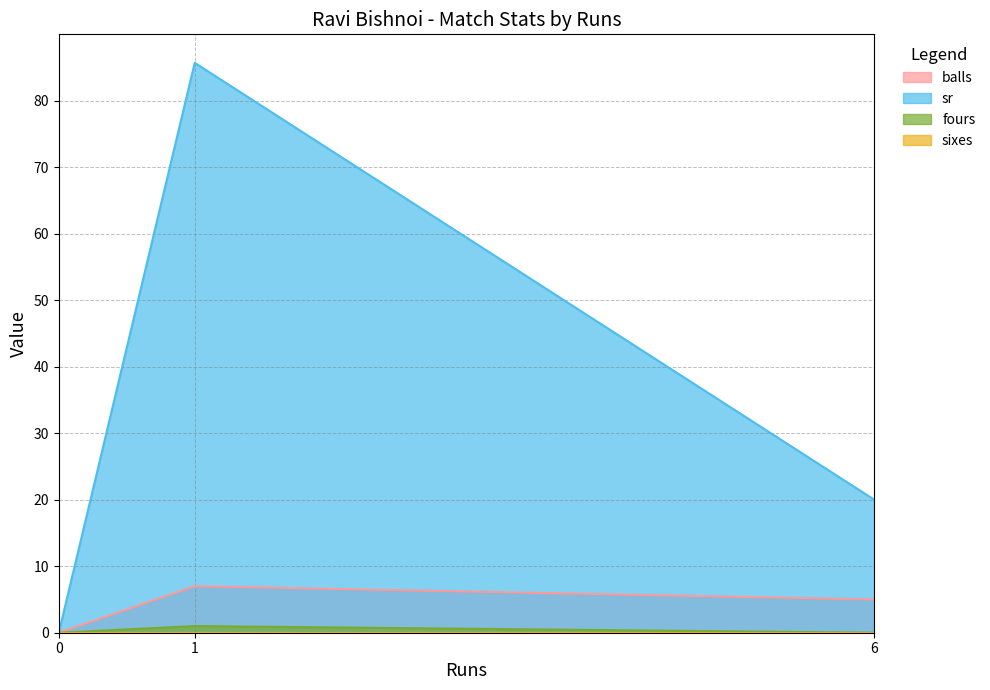

The value of sr at 1 is 85.7. True or false?

True